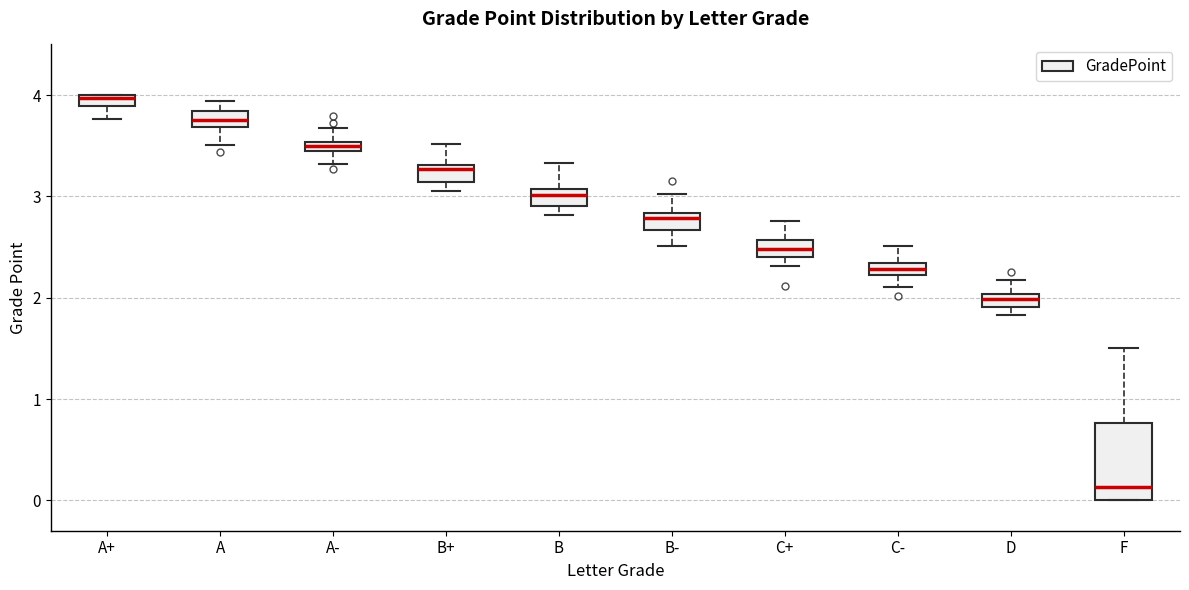

Which box's median line is the lowest?

F